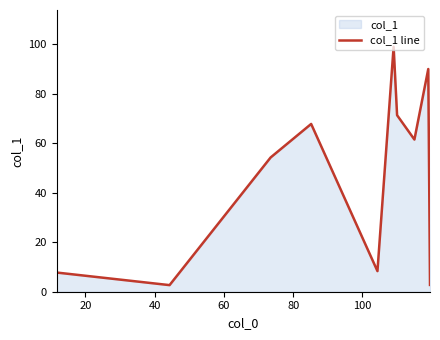

What is the greatest value displayed?

99.0